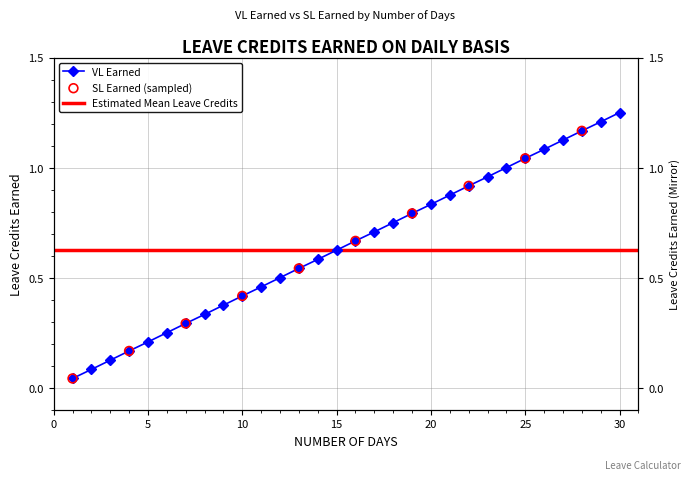

What is the change in value from 2 to 26?

+1.0